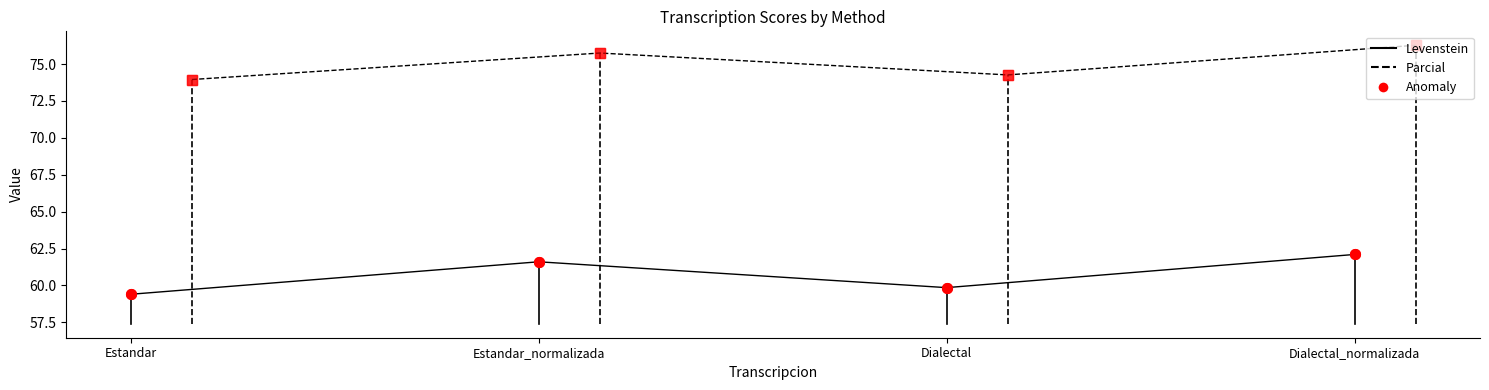

Which series has the largest total across all categories?

Parcial